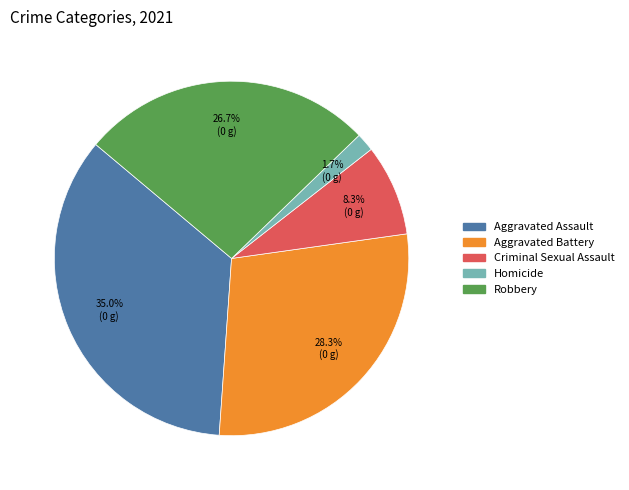

Is there any slice that represents more than half of the pie?

No